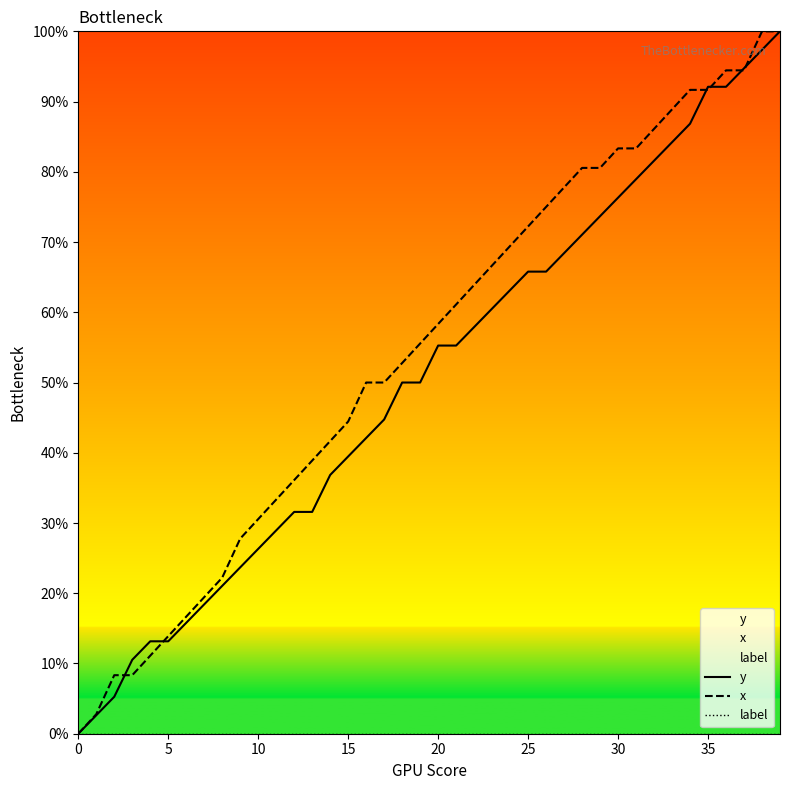

Which category has the highest value across all series?

39